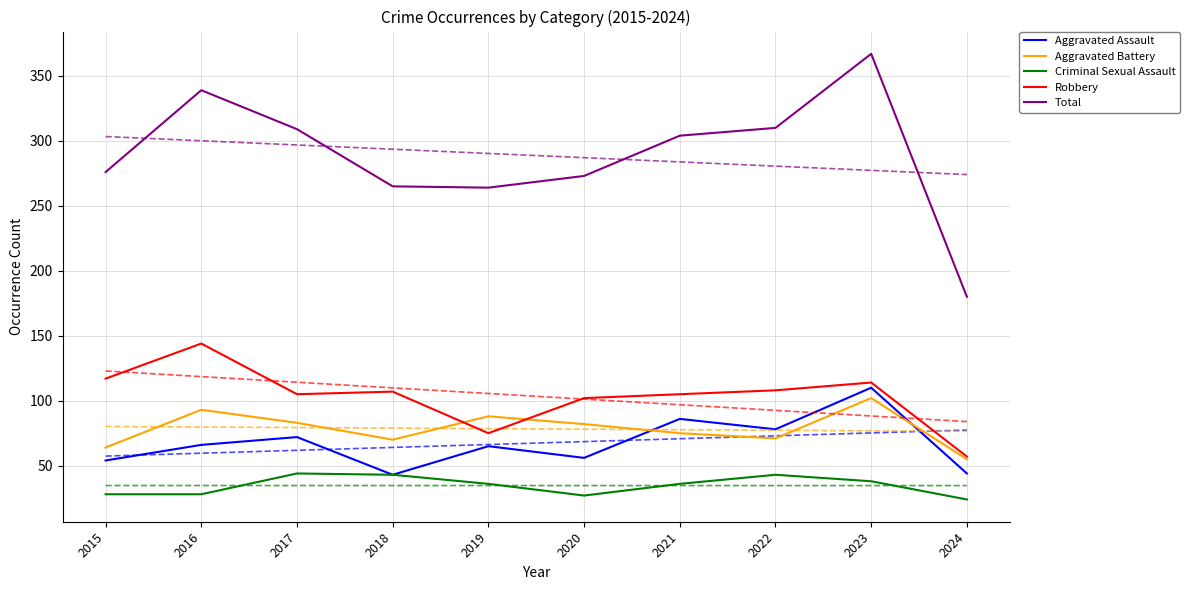

After their last crossing, which series has the higher values: Aggravated Assault or Aggravated Battery?

Aggravated Battery